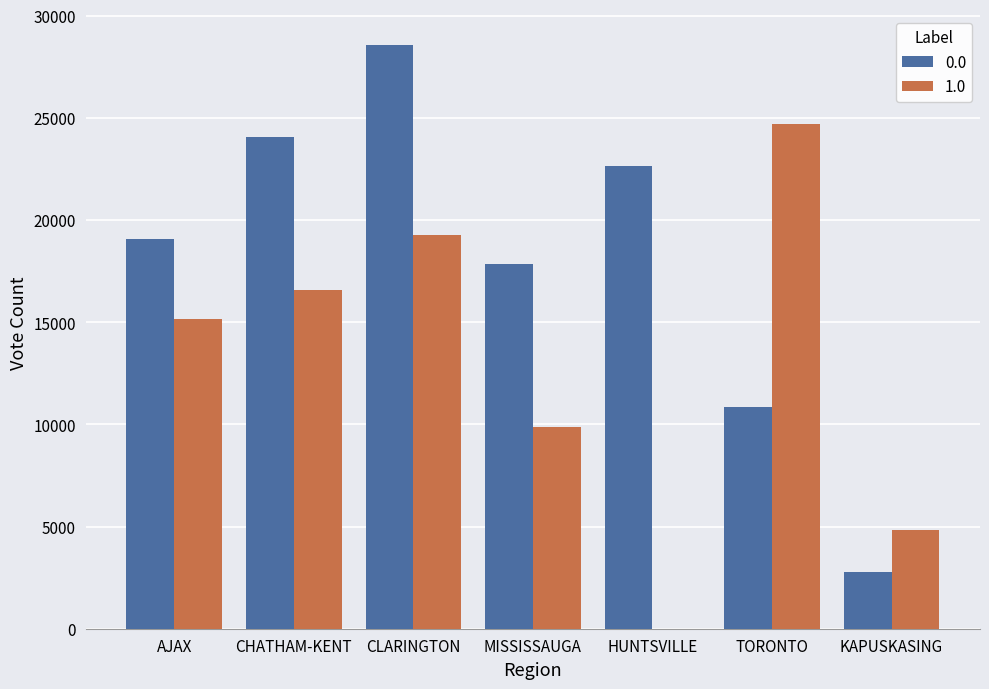

How many data points does each series have?

7